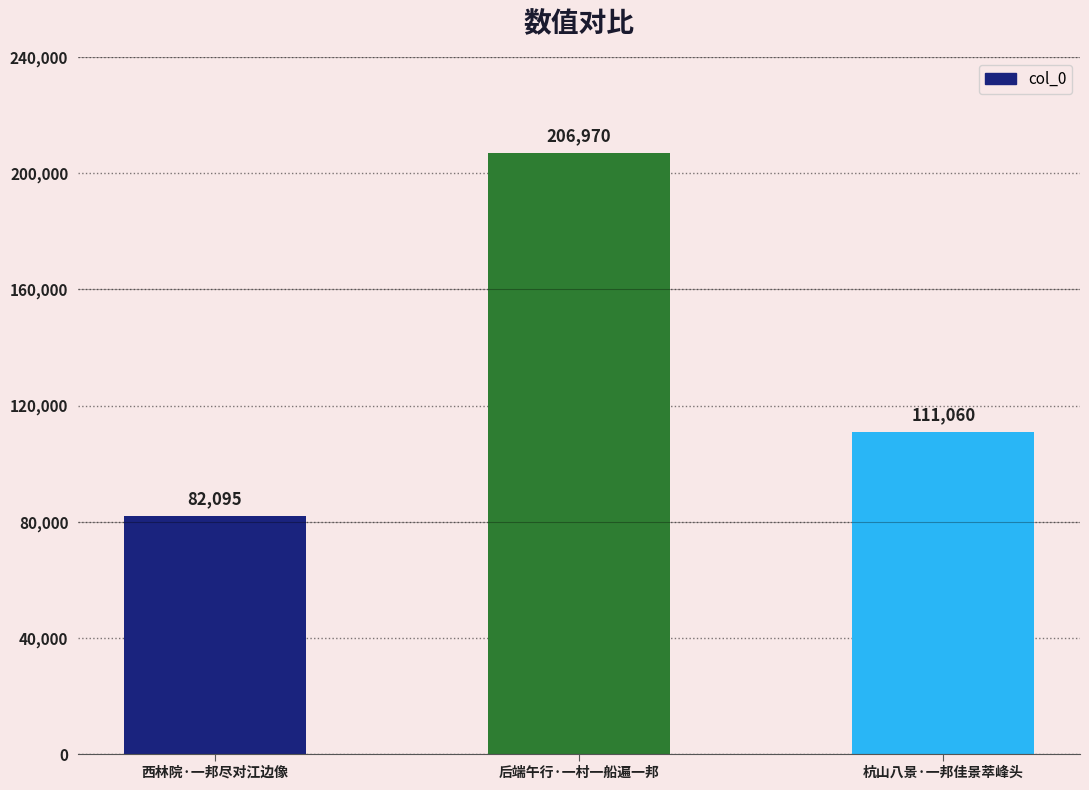

What is the smallest value displayed?

82095